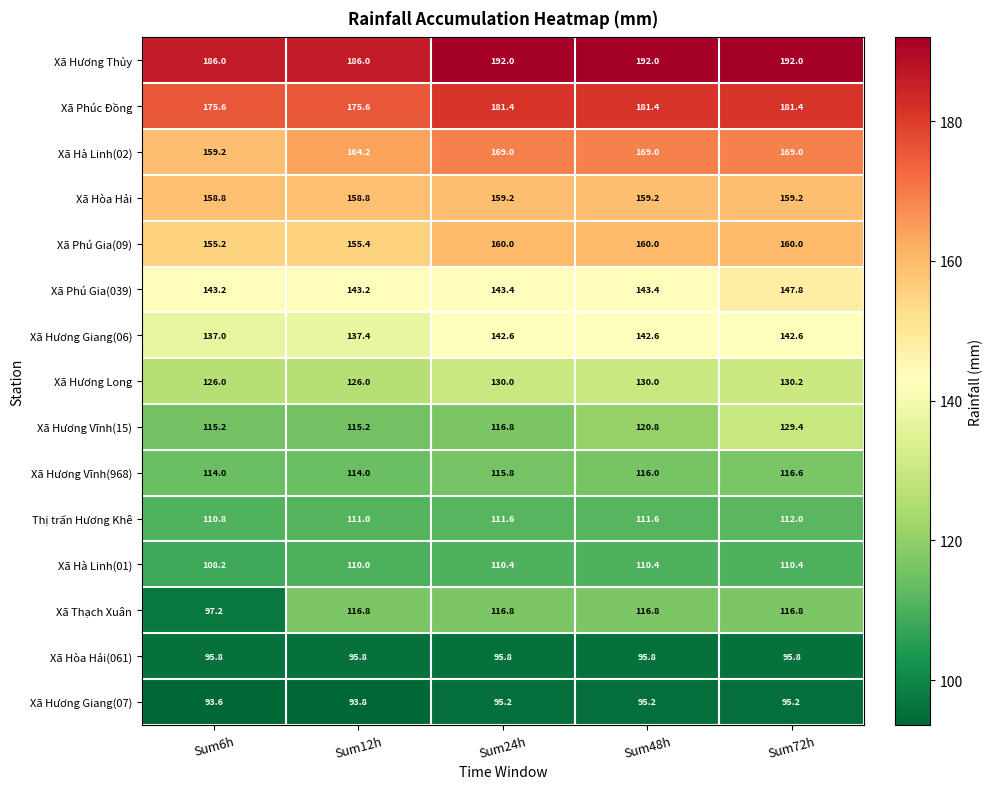

Is it true that Xã Phú Gia(039) equals 261.1 at Sum72h?

False